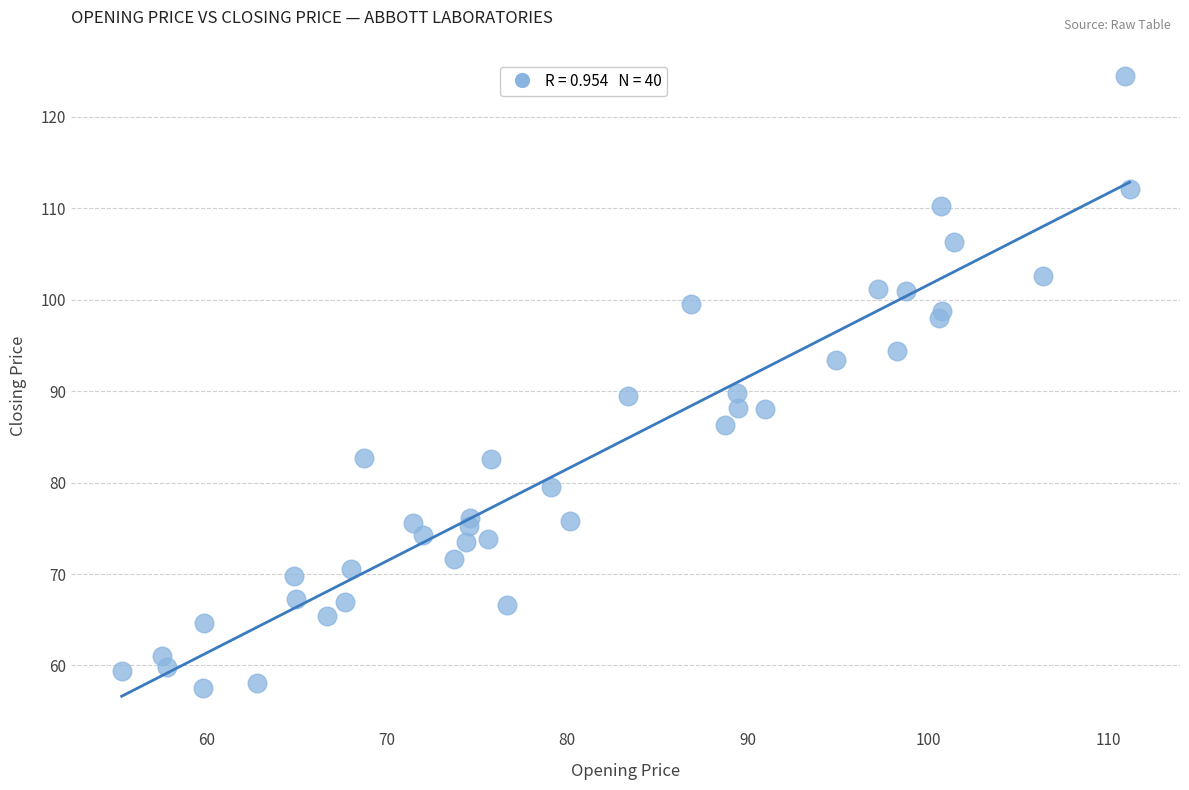

What is the range of Y values (max minus min)?

66.9